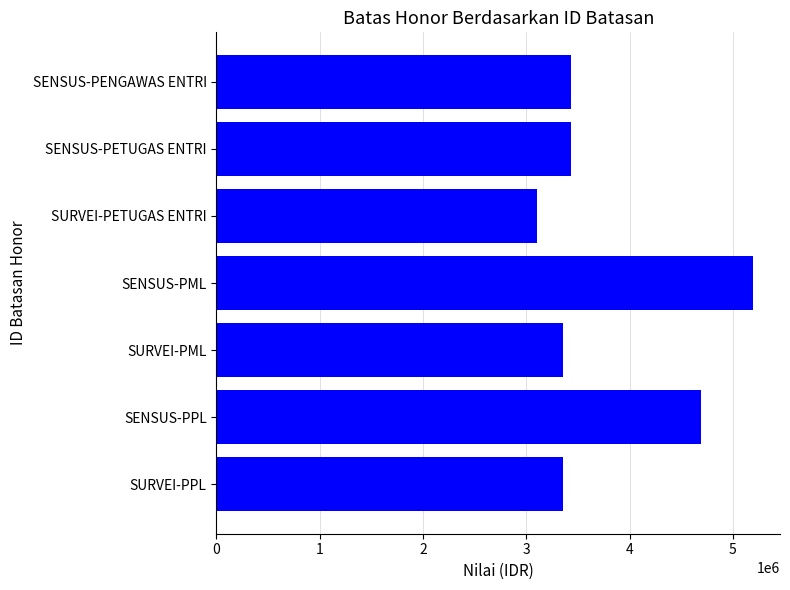

Reading top to bottom, transcribe all the data shown in this chart.

SENSUS-PENGAWAS ENTRI=3437000	SENSUS-PETUGAS ENTRI=3437000	SURVEI-PETUGAS ENTRI=3101000	SENSUS-PML=5197000	SURVEI-PML=3353000	SENSUS-PPL=4694000	SURVEI-PPL=3353000